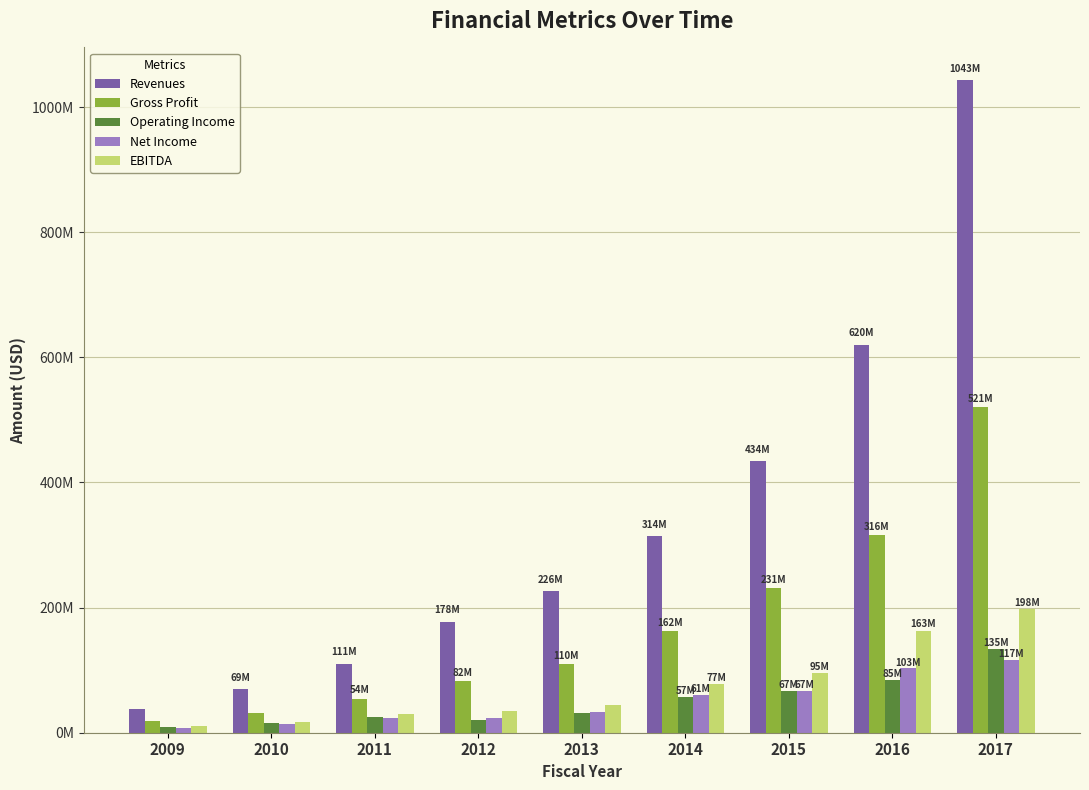

Are the bars horizontal?

No